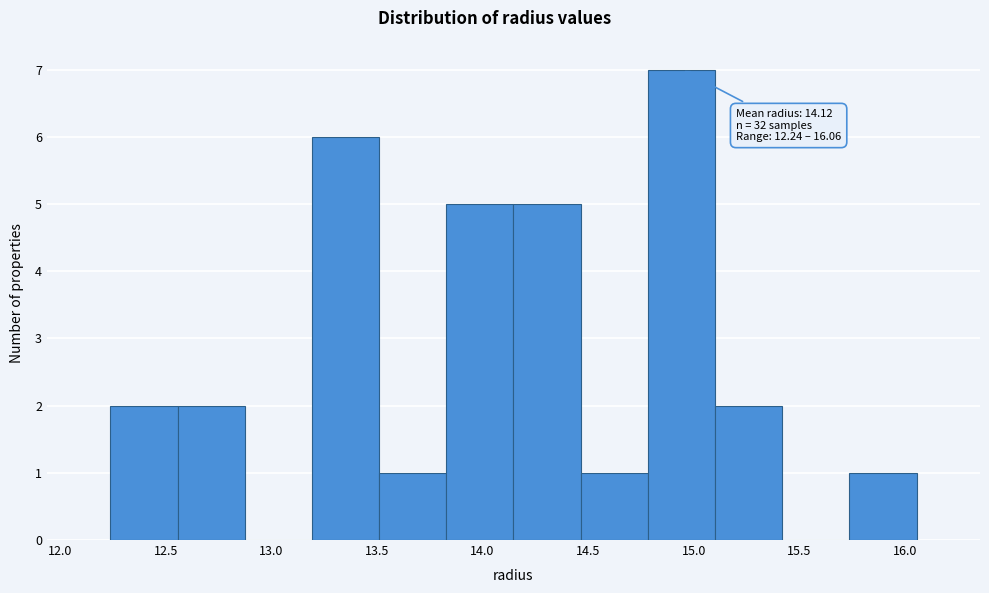

Over which range of the x-axis is the bar tallest?

14.80 to 15.10